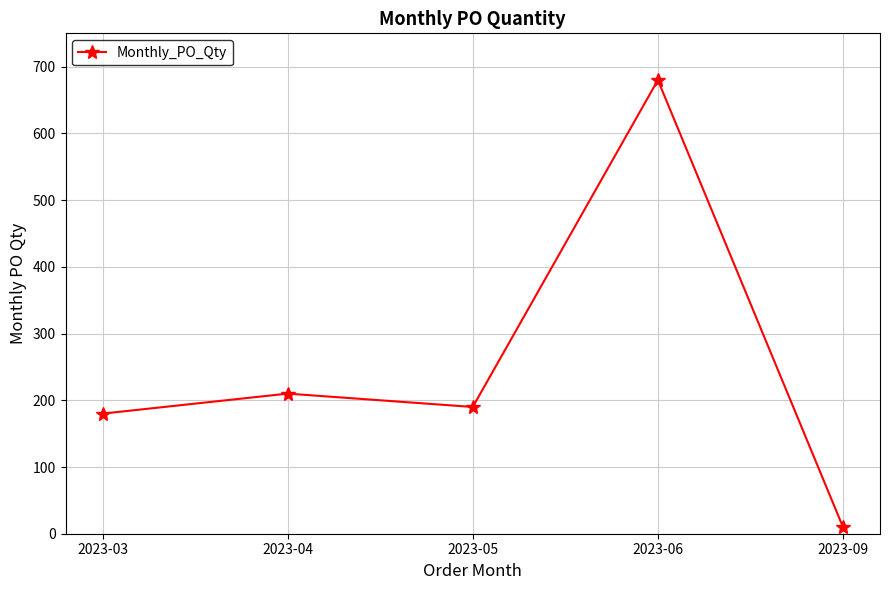

What is the greatest value displayed?

680